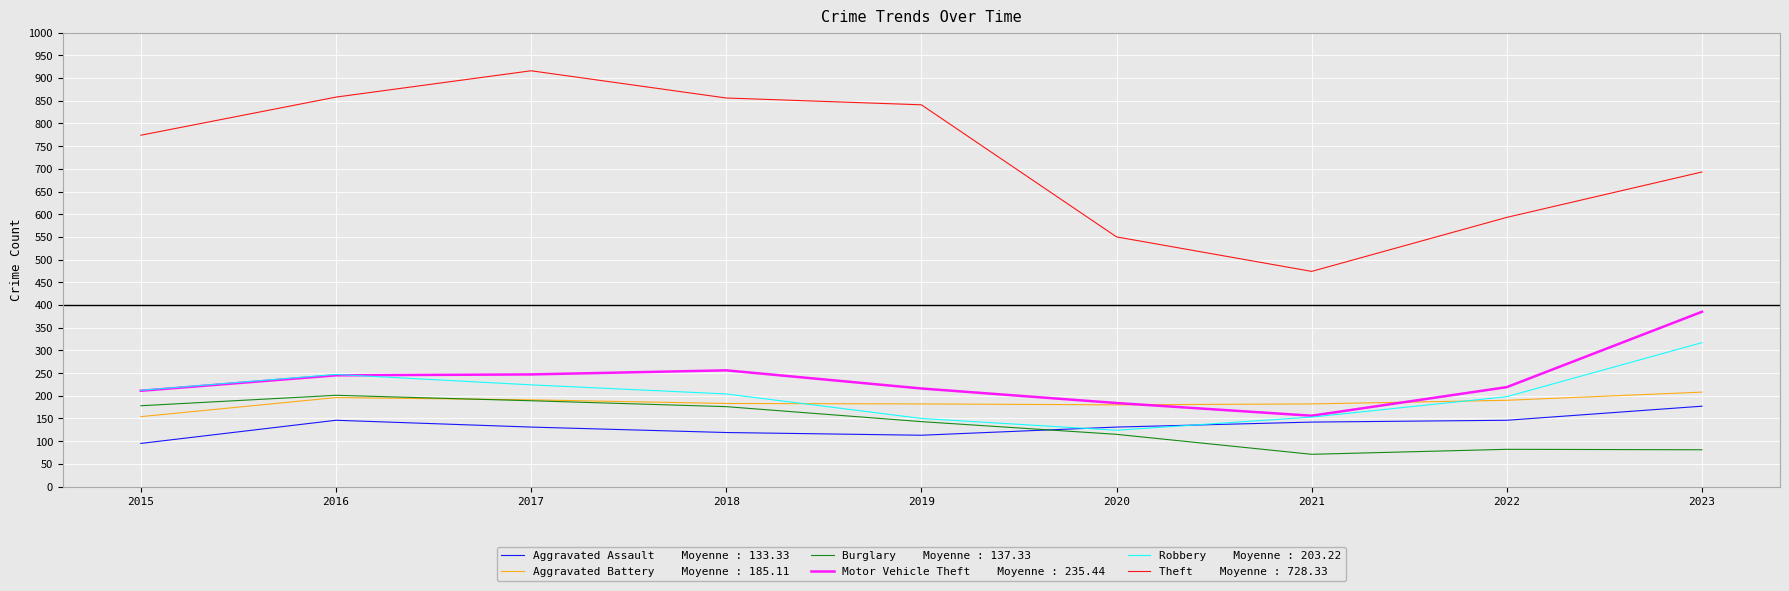

What is the total value across all series at 2022?

1428